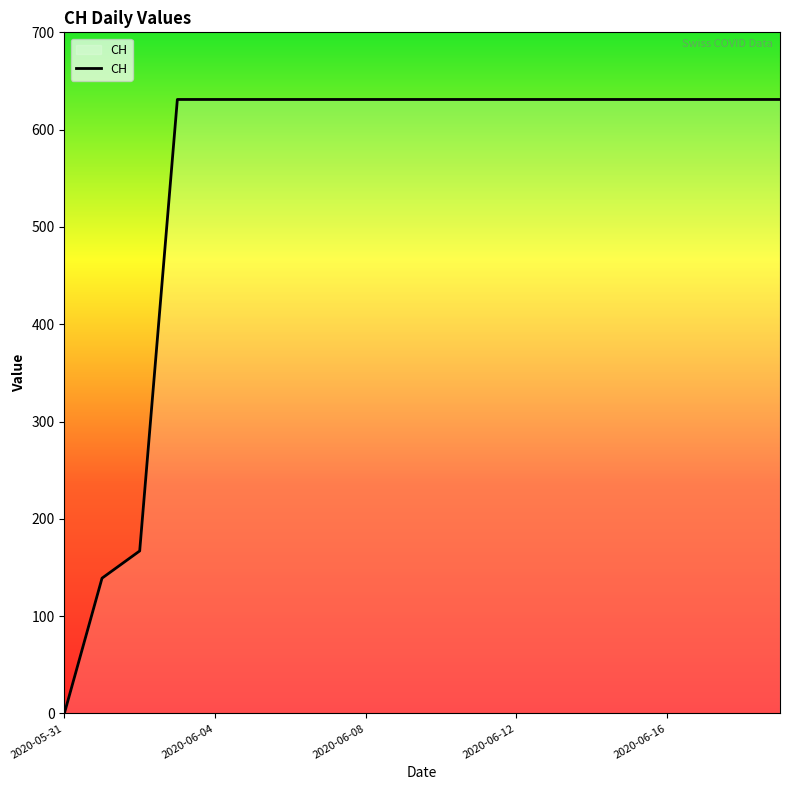

What is the maximum value shown in the chart?

631